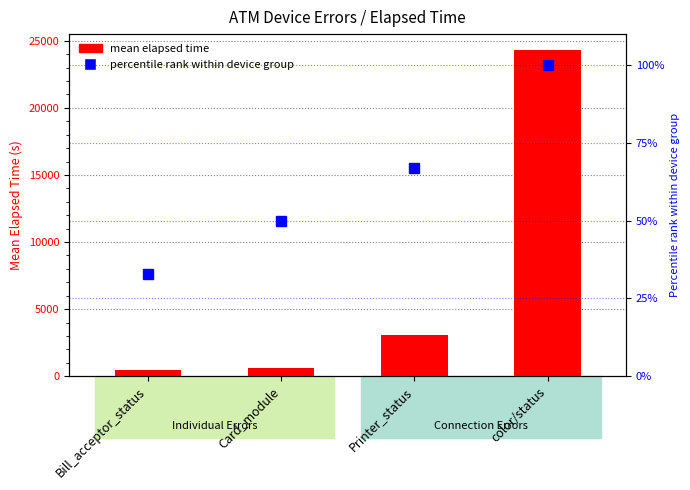

Rank the series by their average value, from lowest to highest.

percentile rank within device group, mean elapsed time